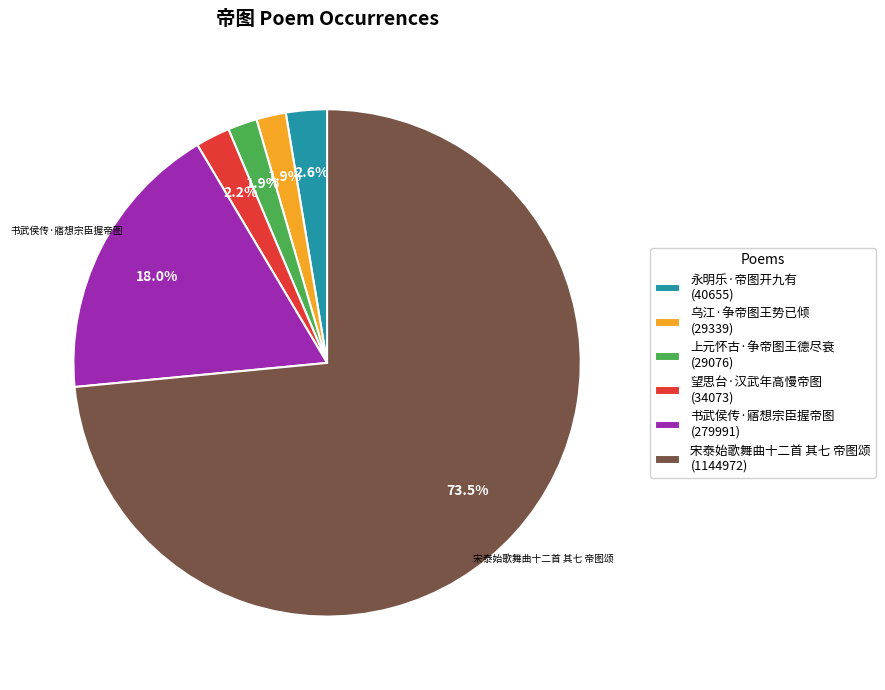

Which has a higher value, 望思台·汉武年高慢帝图 (34073) or 书武侯传·寤想宗臣握帝图 (279991)?

书武侯传·寤想宗臣握帝图 (279991)